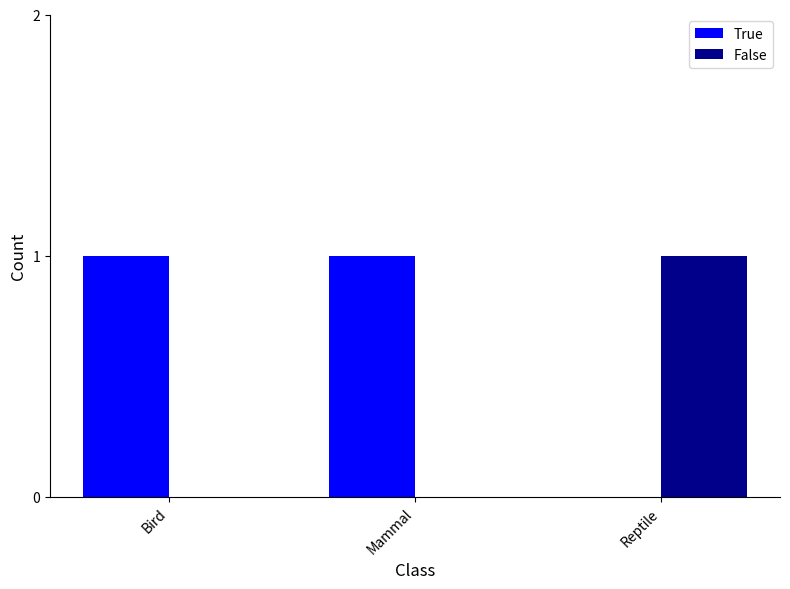

Is the value of True at Bird greater than the value of False at Mammal?

Yes